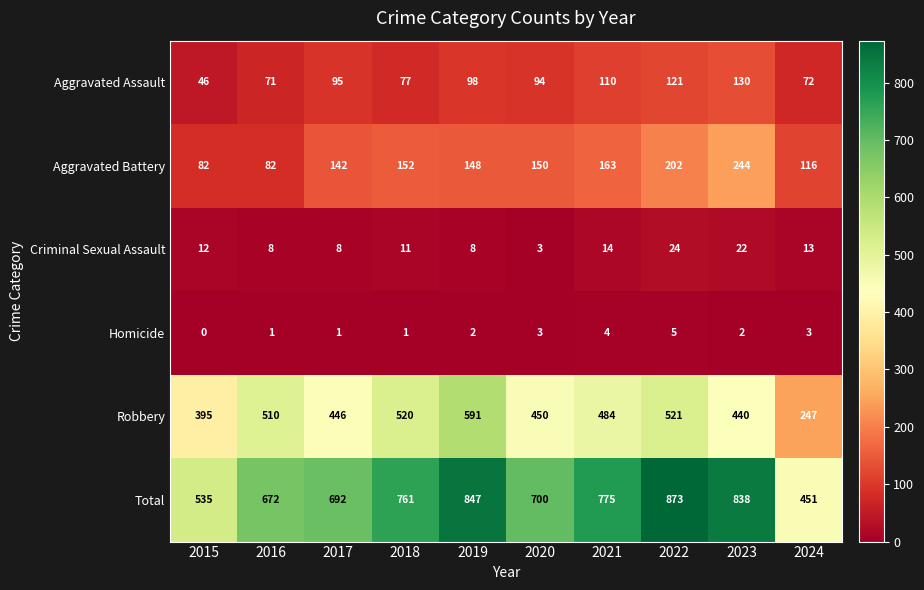

Which series has the largest range (max minus min)?

Total